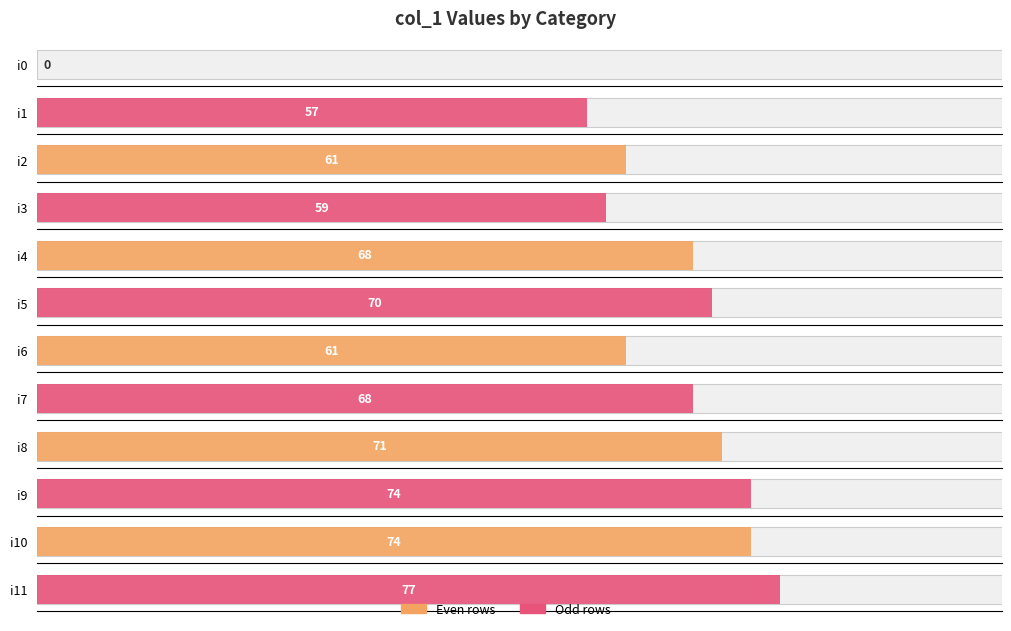

How many data points are above 68?

5